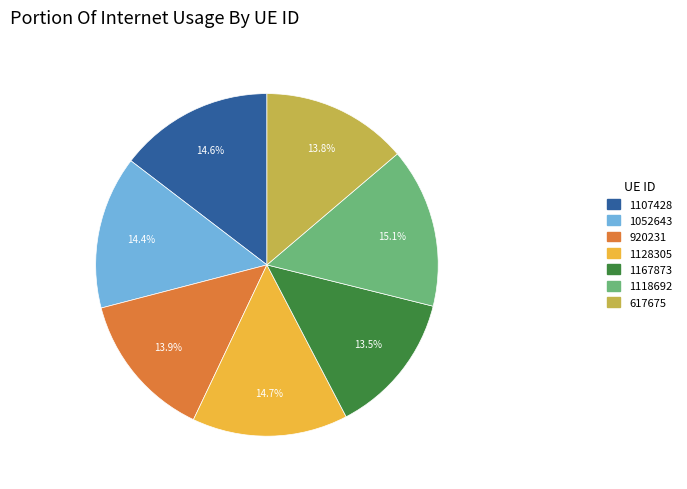

Is there a majority slice in this chart?

No